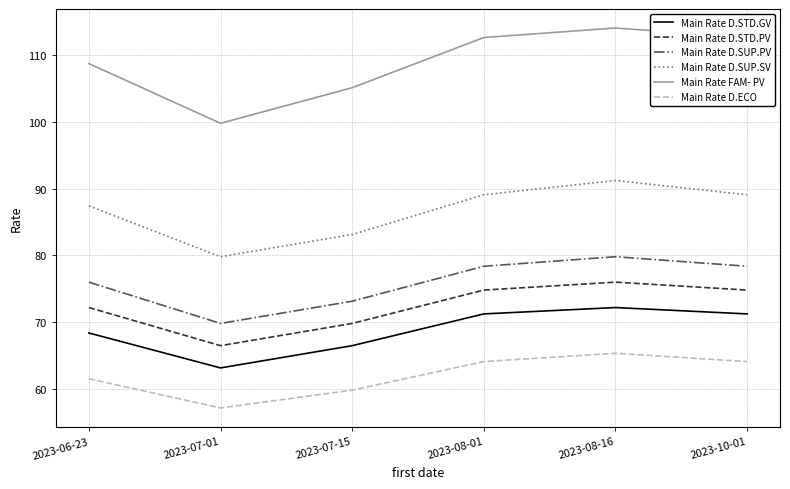

True or false: Main Rate D.STD.GV and Main Rate D.ECO intersect in this chart.

False